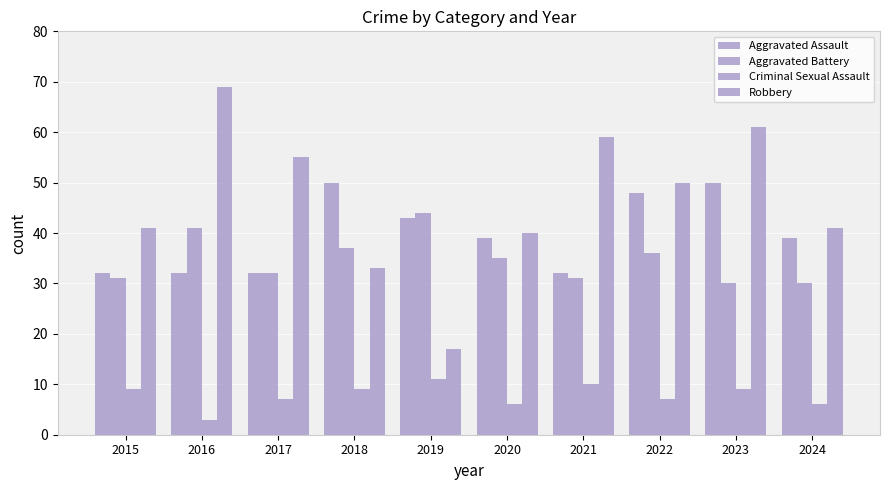

How many categories are shown in the chart?

10